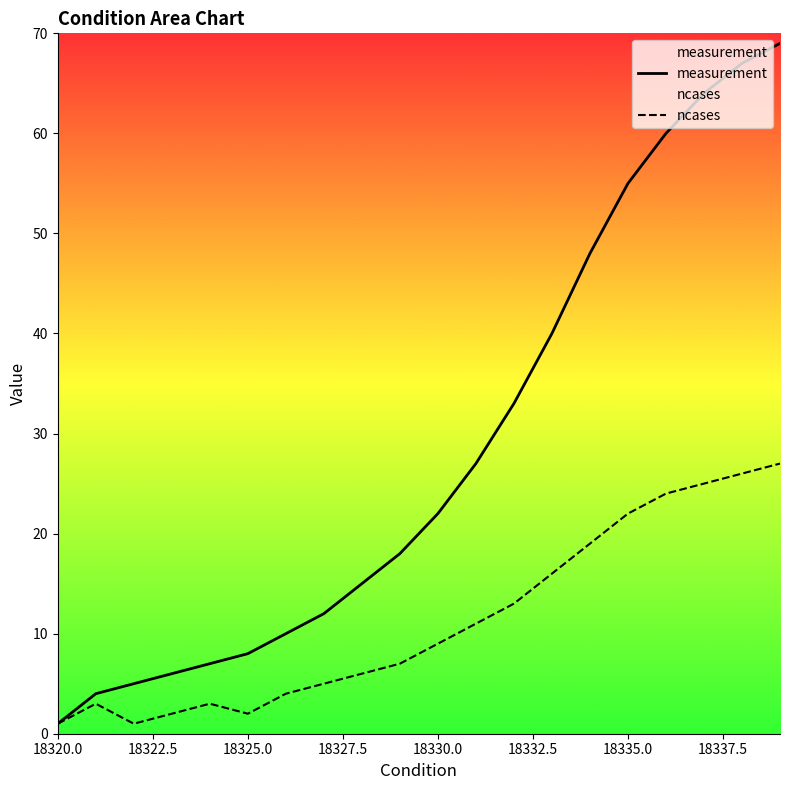

Is it true that measurement equals 8 at 18325.0?

True